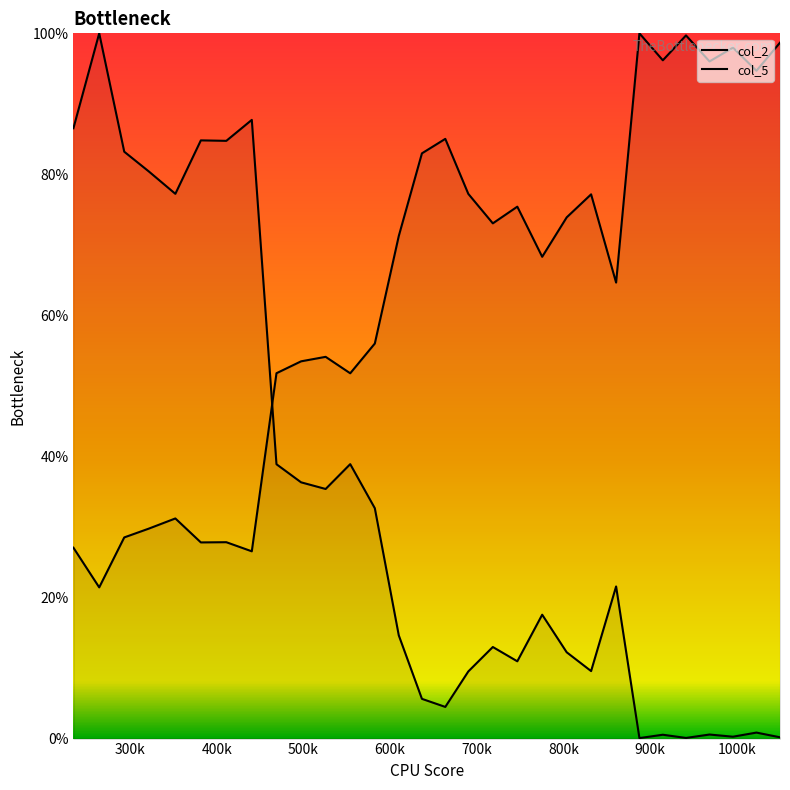

What is the sum of all col_5 values?

988.7